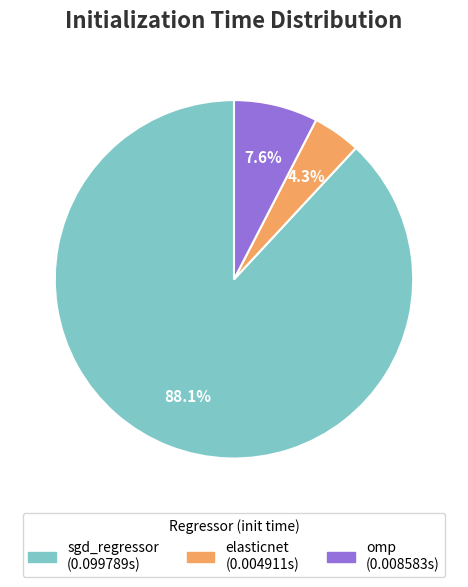

Is it true that sgd_regressor is 88% of the pie?

True